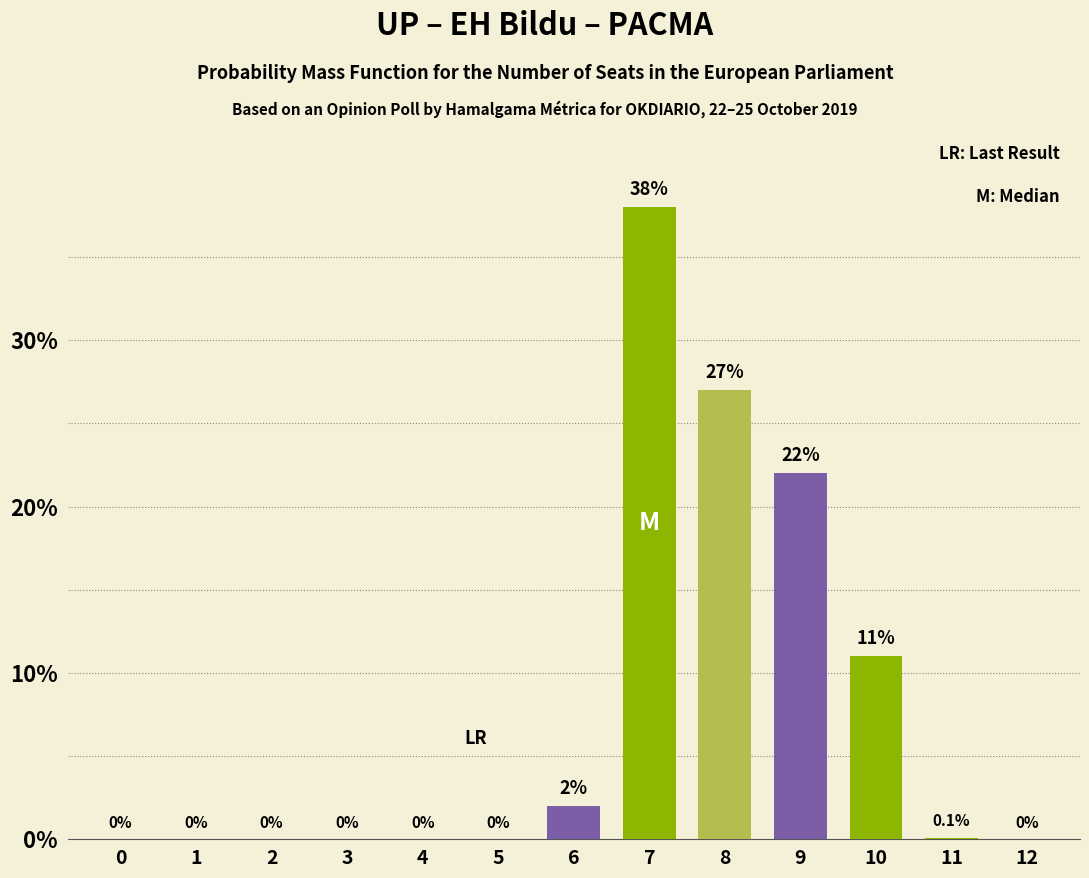

Which label corresponds to the largest value in the chart?

7